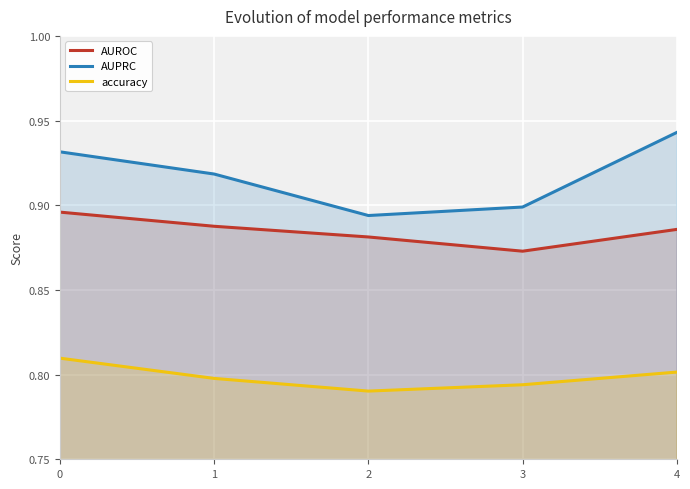

Which series changed the most between 2 and 3?

AUROC